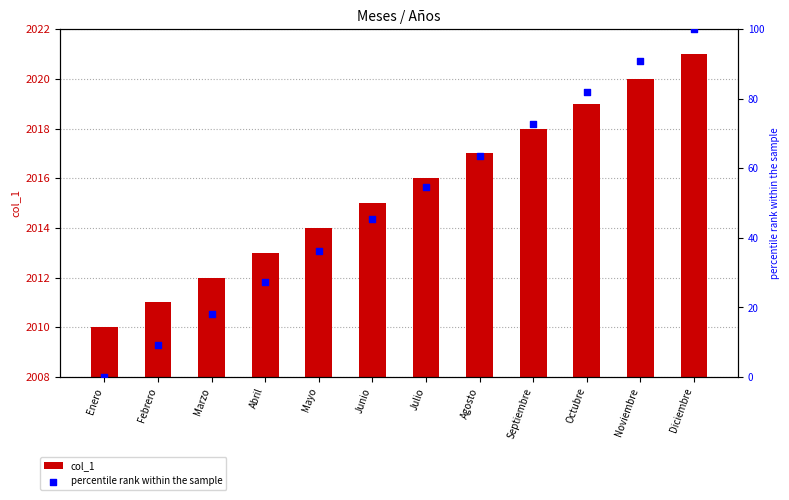

What are all the series names shown in the legend?

col_1, percentile rank within the sample